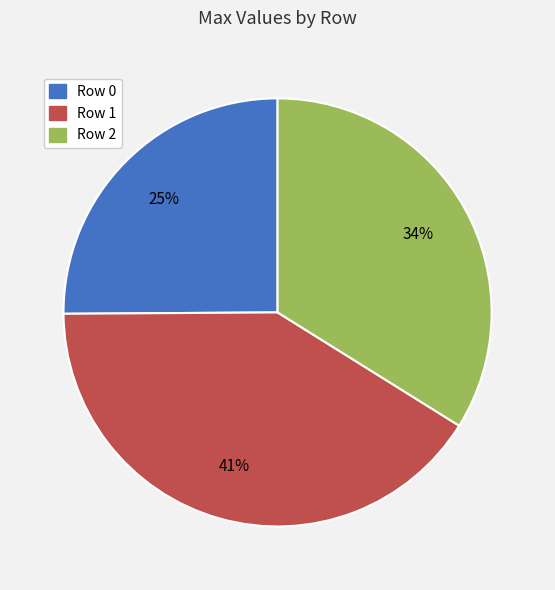

To the nearest percent, what is the combined percentage of Row 2 and Row 1?

75%